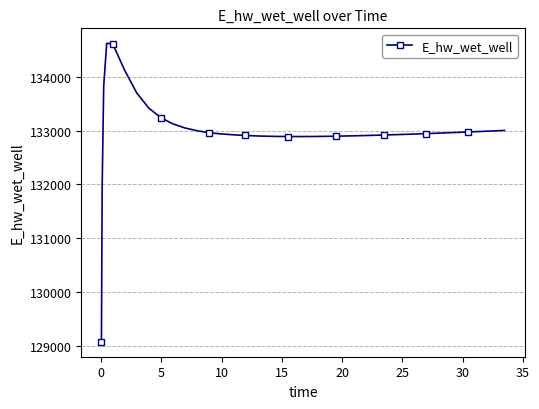

What is the minimum value shown in the chart?

129070.3